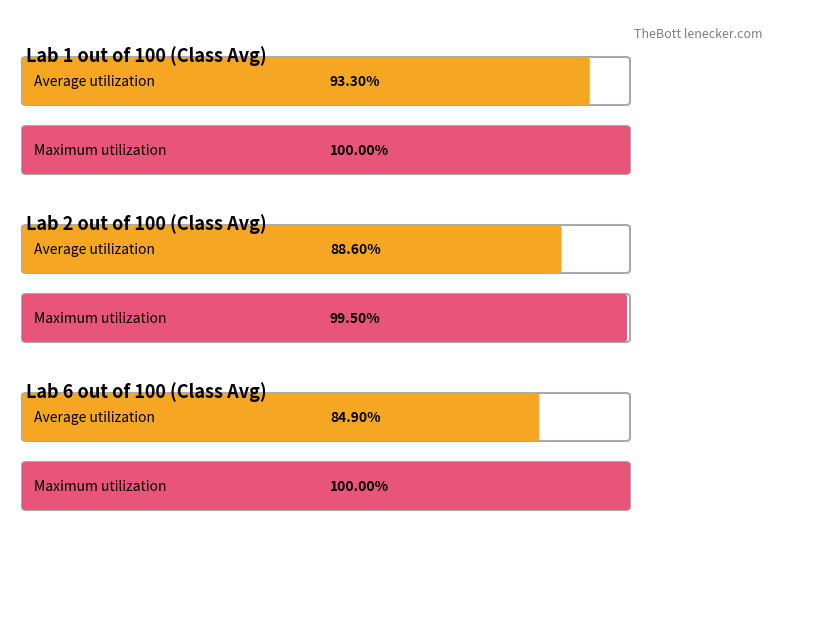

Which series has the largest total across all categories?

Lab 1 out of 100